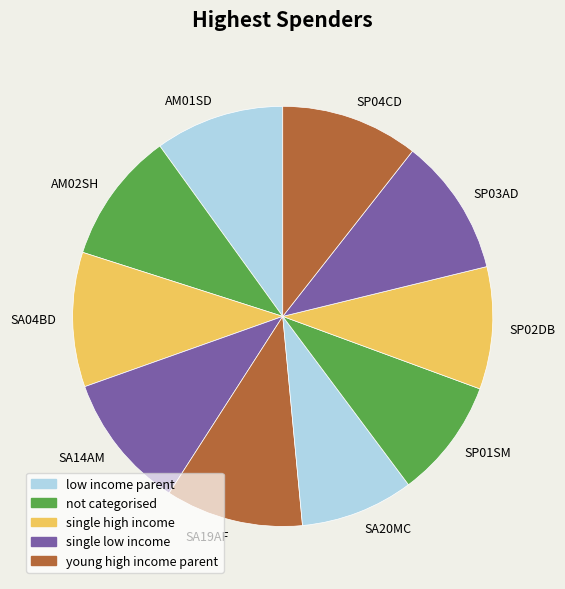

How many slices are in this pie chart?

10